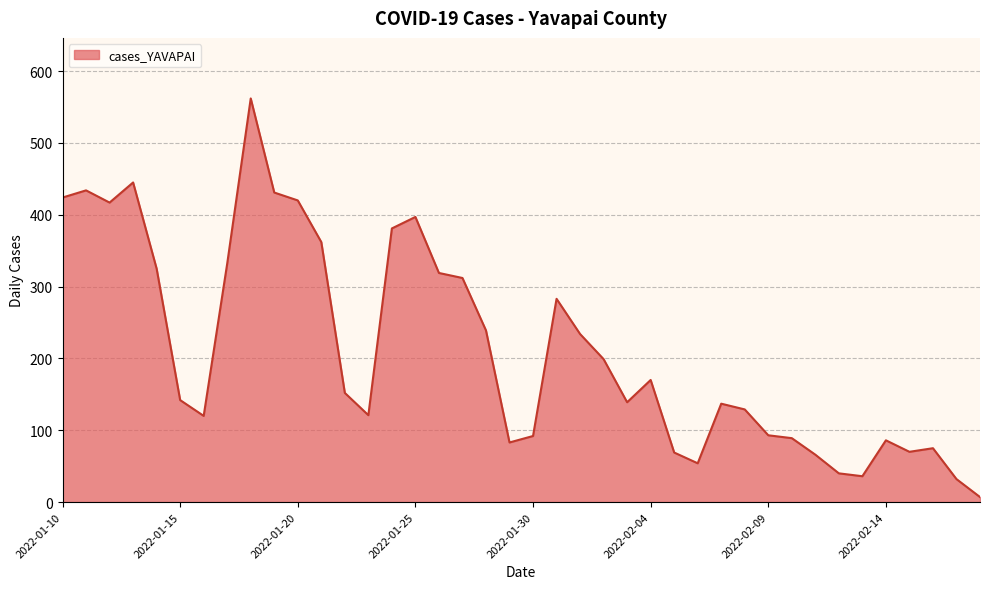

What is the difference between the maximum and minimum values?

555